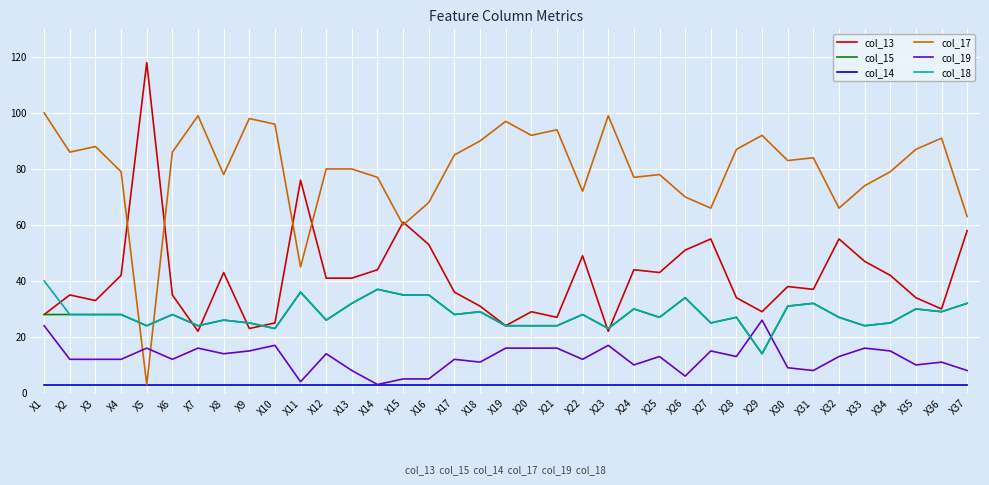

The col_13 series shows 31 at X18. True or false?

True